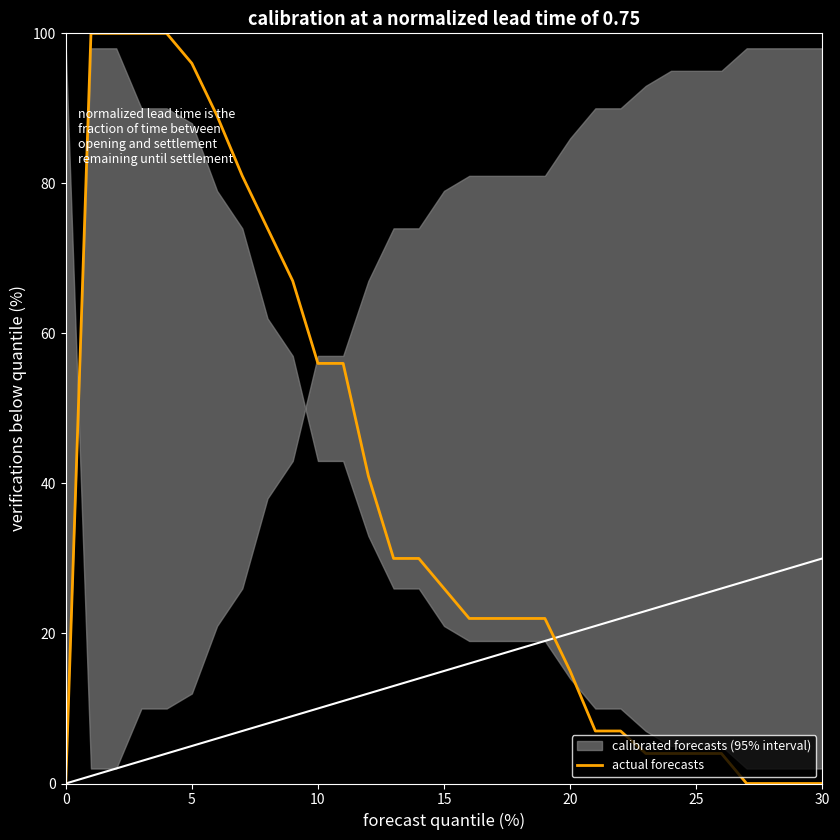

What is the maximum value shown in the chart?

100